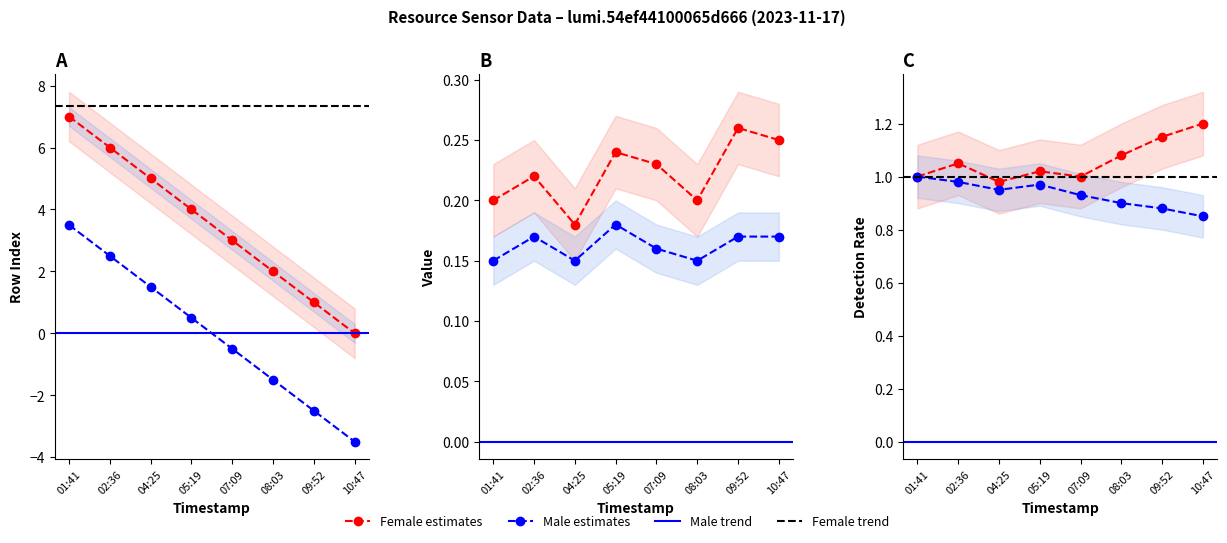

What is the difference between the values at 09:52 and 10:47?

1